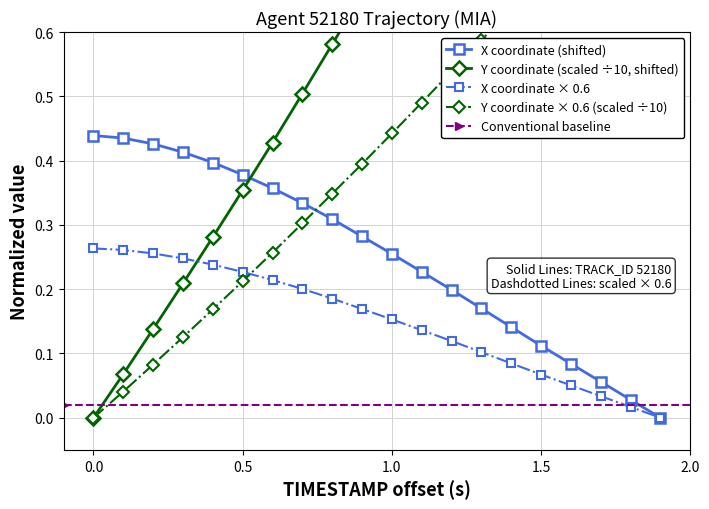

What is the approximate value of Y at 20.3?

0.2